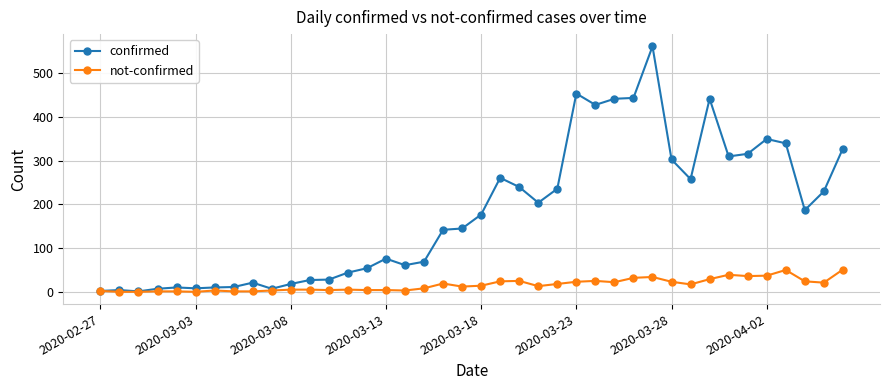

What is the greatest value displayed?

562